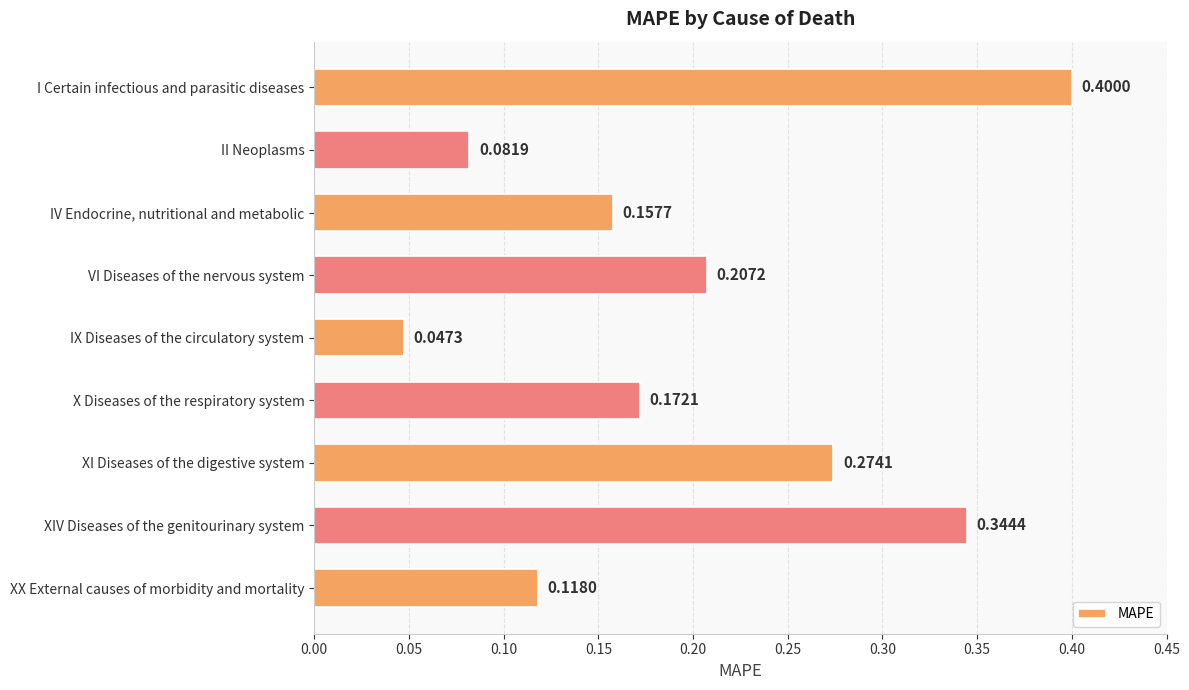

List the labels in order of value, largest first.

I Certain infectious and parasitic diseases, XIV Diseases of the genitourinary system, XI Diseases of the digestive system, VI Diseases of the nervous system, X Diseases of the respiratory system, IV Endocrine, nutritional and metabolic, XX External causes of morbidity and mortality, II Neoplasms, IX Diseases of the circulatory system